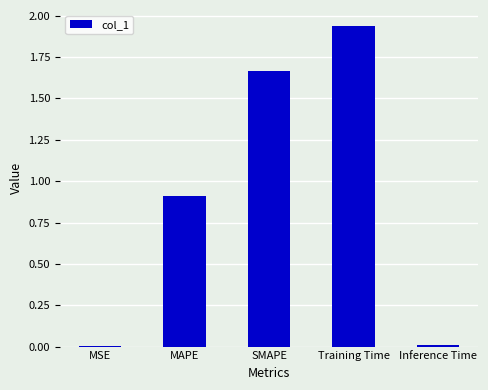

At which category does the chart reach its peak across all series?

Training Time